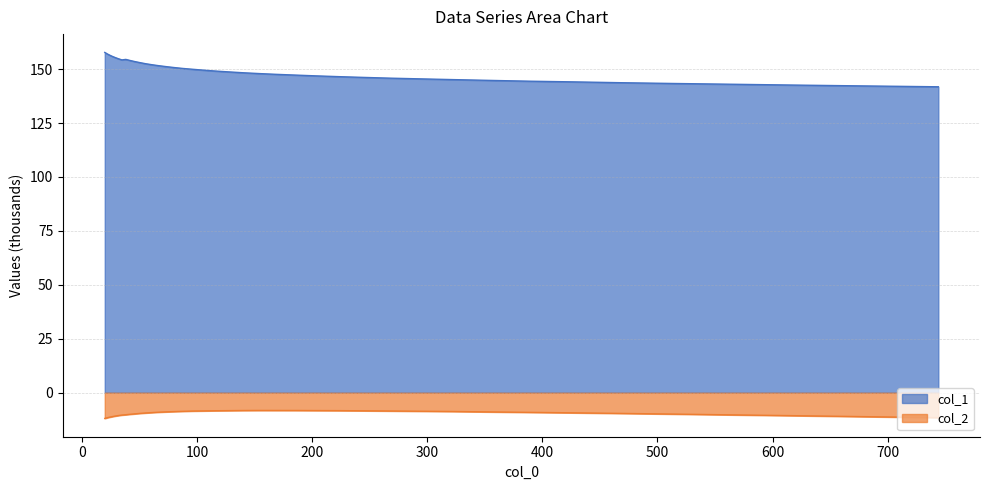

Which series has the widest spread of values?

col_1